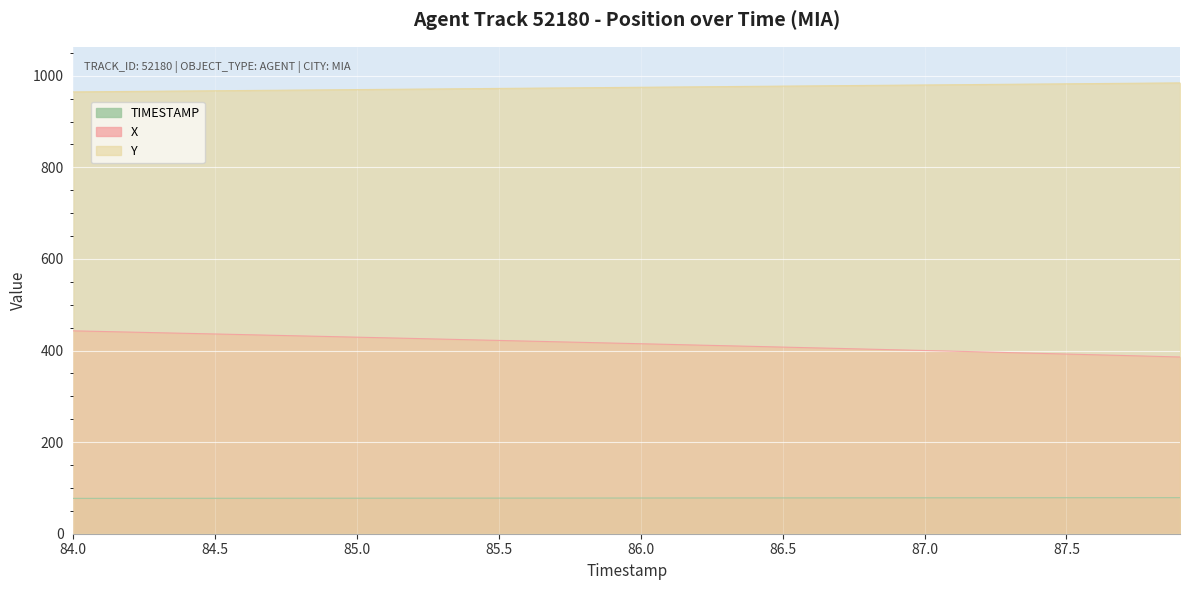

Is the value of TIMESTAMP at 85.0 greater than the value of X at 87.0?

No